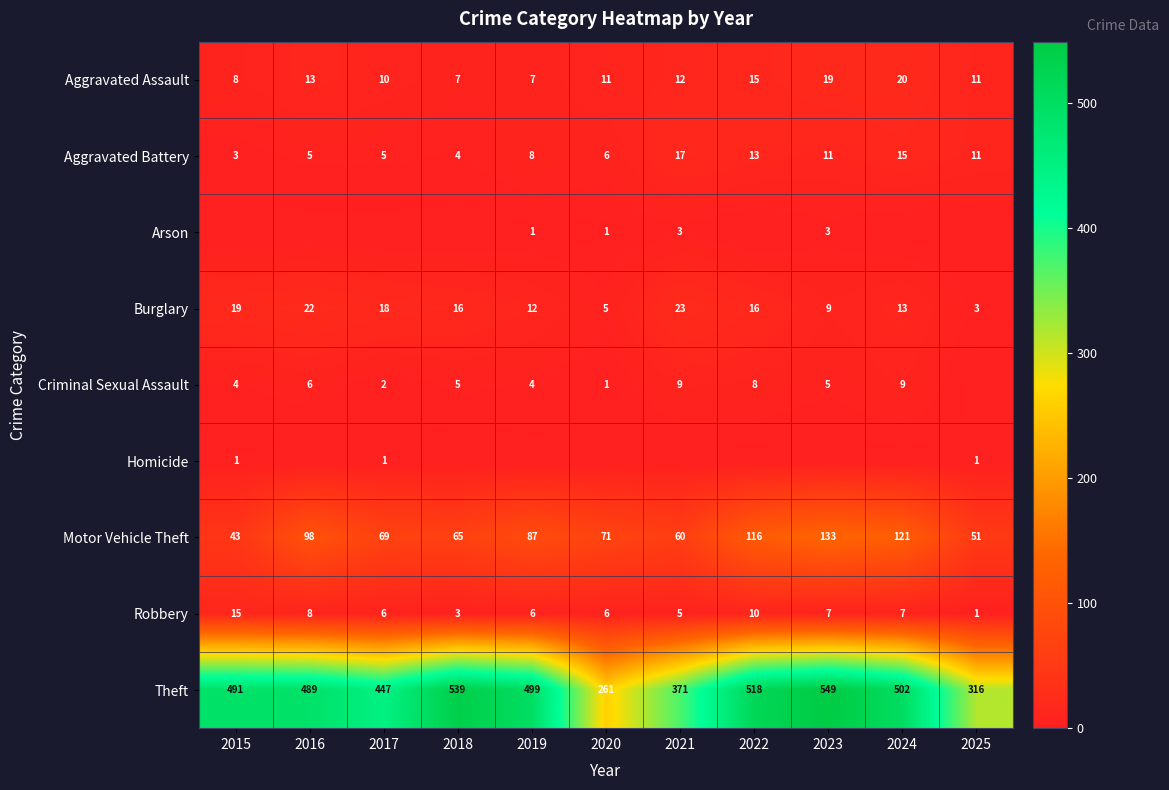

At which category is the sum across all series the highest?

2023